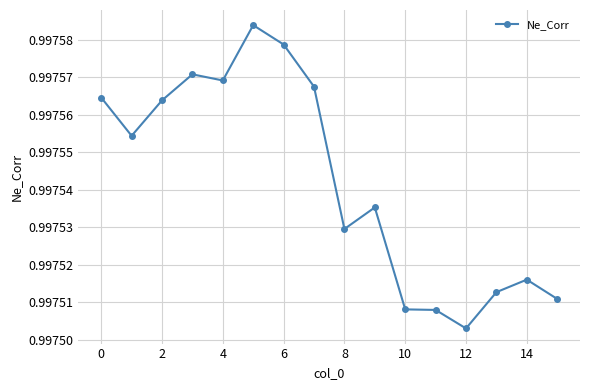

How many lines are shown in the chart?

1